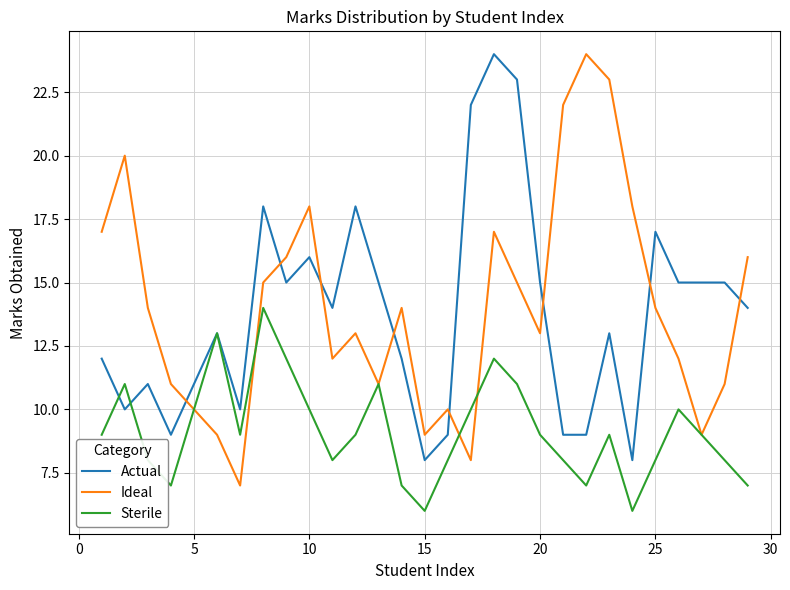

Does the chart have visible grid lines?

Yes